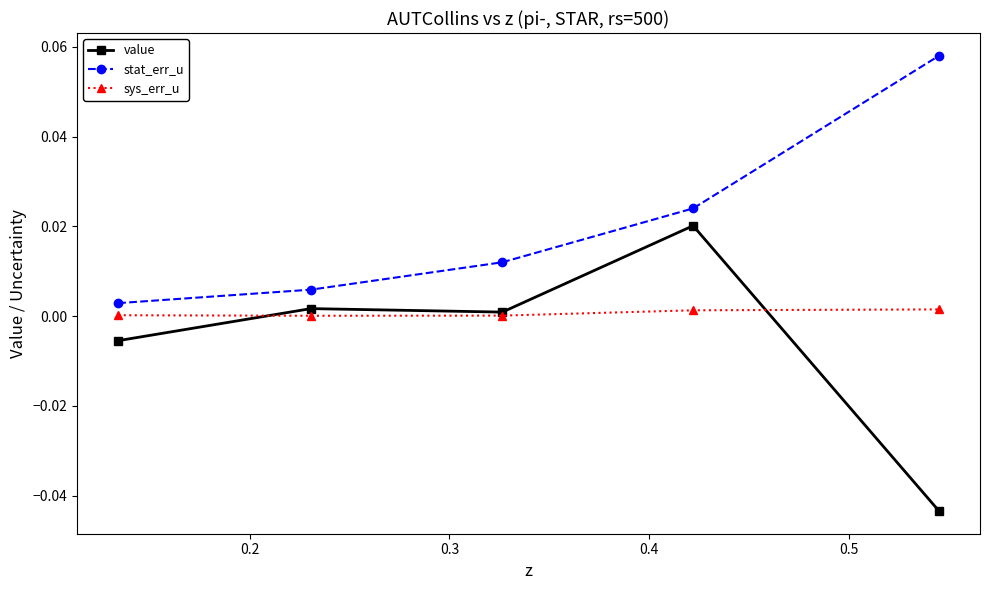

Count the number of categories in the chart.

5